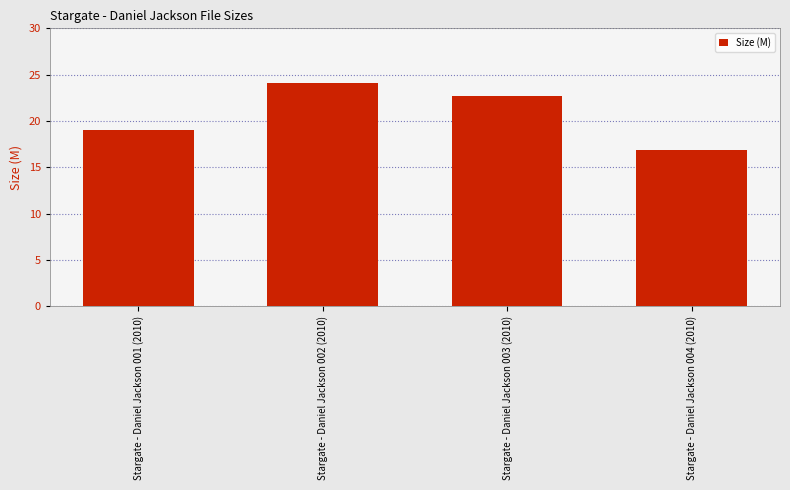

Where does the data first go above 22?

Stargate - Daniel Jackson 002 (2010)